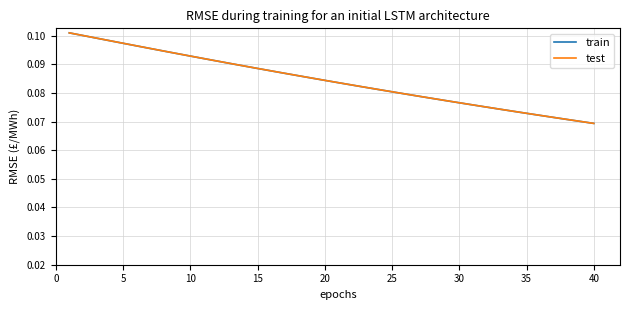

Which series has the widest spread of values?

test